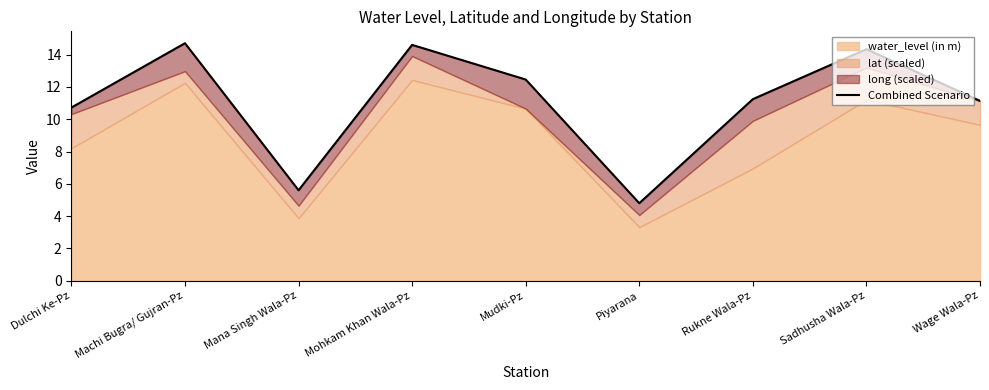

Is it true that the value at Mudki-Pz is 12.5?

True